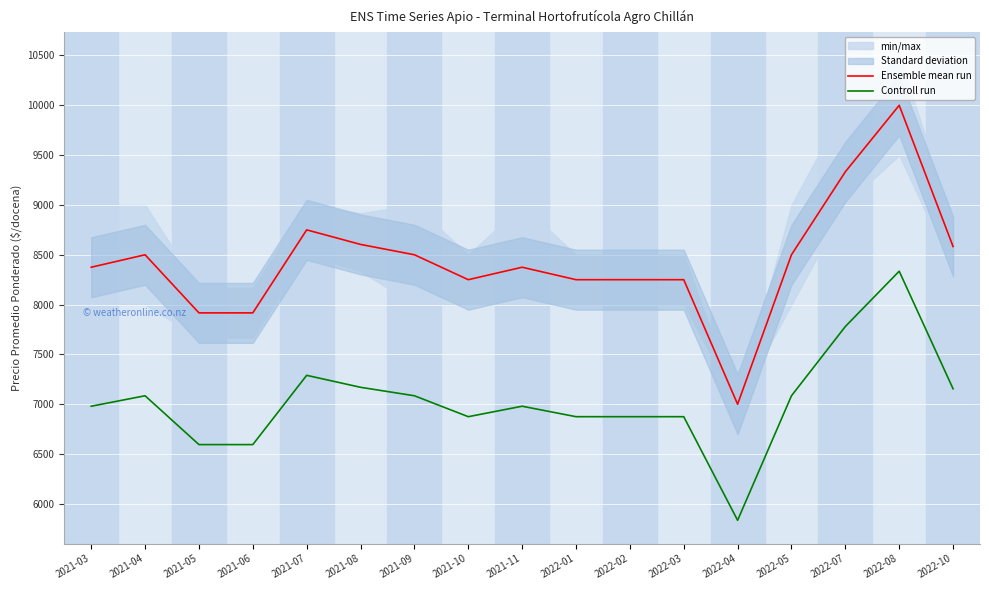

Between 2021-08 and 2022-01, which series saw the biggest shift?

Ensemble mean run